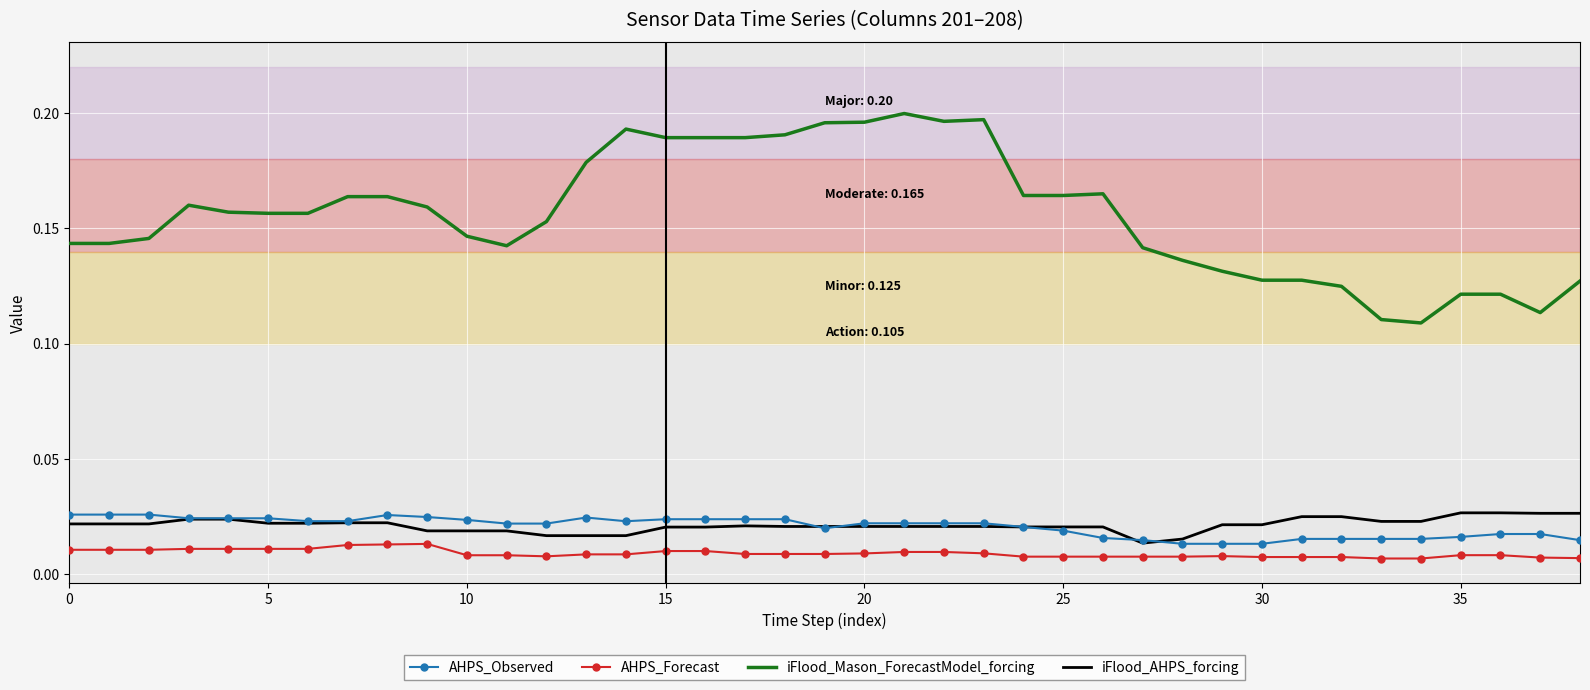

Which series has the largest total across all categories?

iFlood_Mason_ForecastModel_forcing